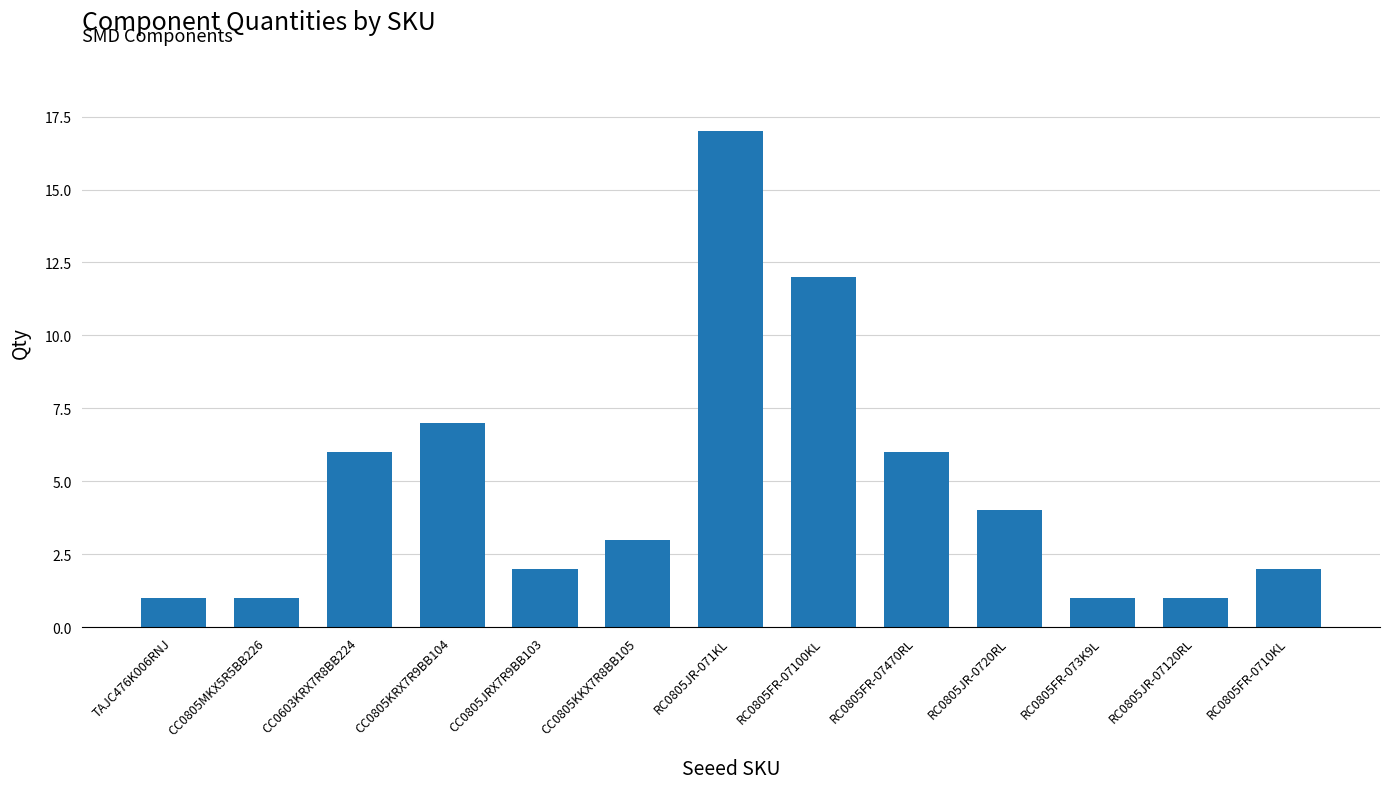

What is the greatest value displayed?

17